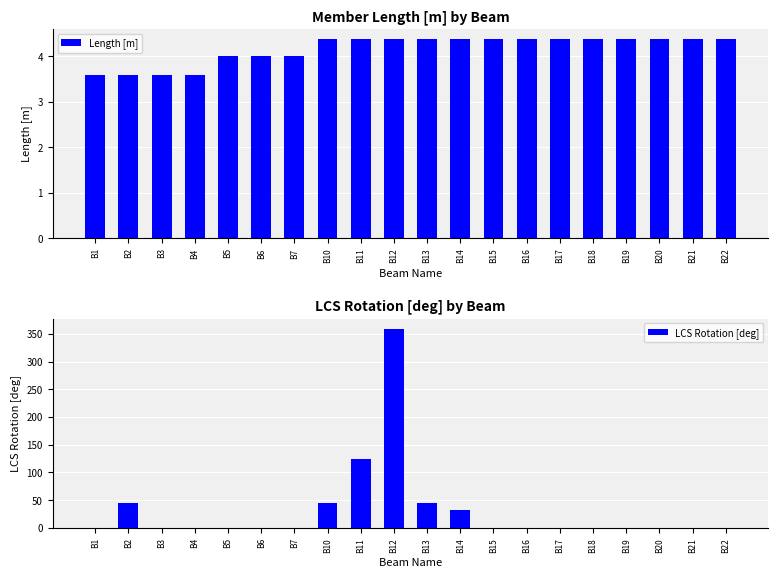

Reading right to left, what are all the values shown in this chart?

Length [m]: B22=4.4	B21=4.4	B20=4.4	B19=4.4	B18=4.4	B17=4.4	B16=4.4	B15=4.4	B14=4.4	B13=4.4	B12=4.4	B11=4.4	B10=4.4	B7=4.0	B6=4.0	B5=4.0	B4=3.6	B3=3.6	B2=3.6	B1=3.6
LCS Rotation [deg]: B22=0.0	B21=0.0	B20=0.0	B19=0.0	B18=0.0	B17=0.0	B16=0.0	B15=0.0	B14=33.0	B13=45.0	B12=360.0	B11=125.0	B10=45.0	B7=0.0	B6=0.0	B5=0.0	B4=0.0	B3=0.0	B2=45.0	B1=0.0